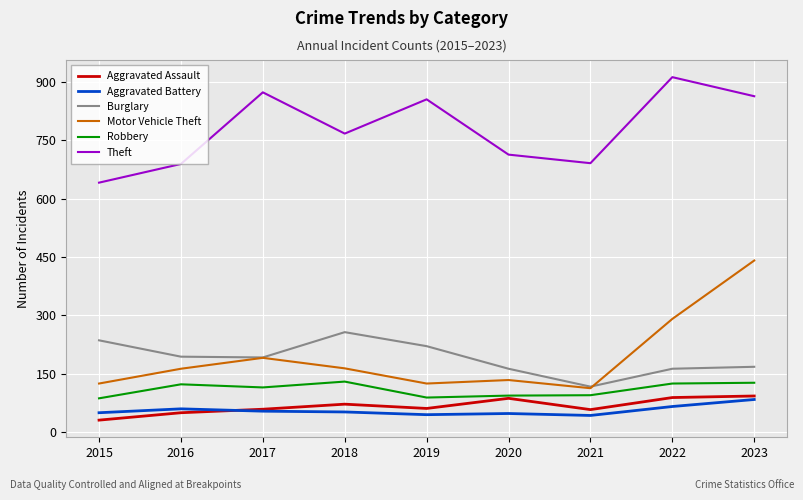

At which category is the sum across all series the highest?

2023